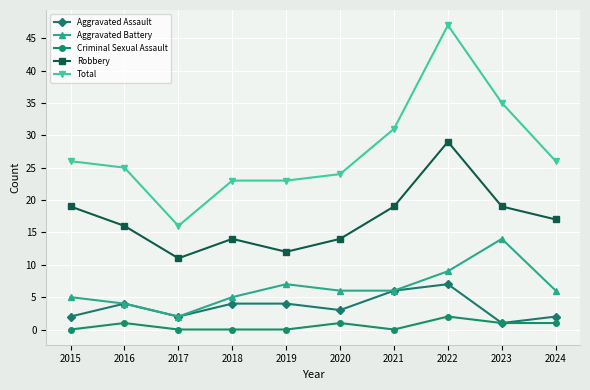

Is the value of Robbery at 2024 greater than the value of Aggravated Battery at 2021?

Yes